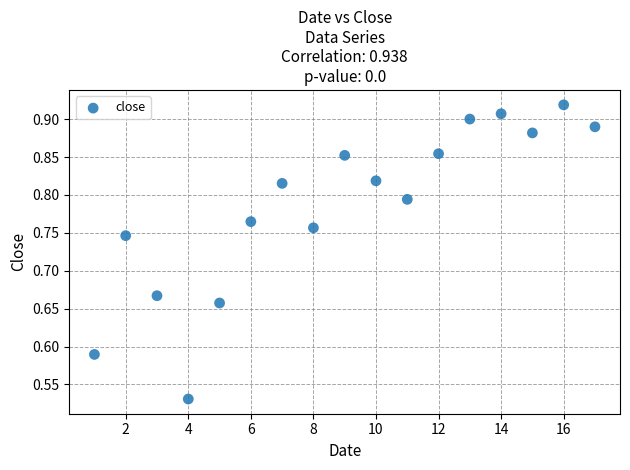

What is the range of X values (max minus min)?

16.0